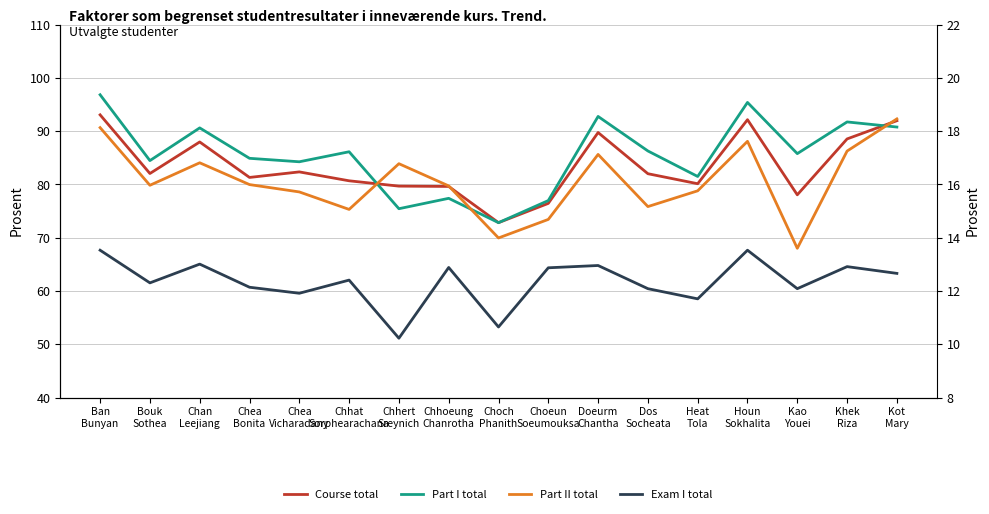

Is it true that Exam I total equals 13.5 at Chea
Bonita?

False